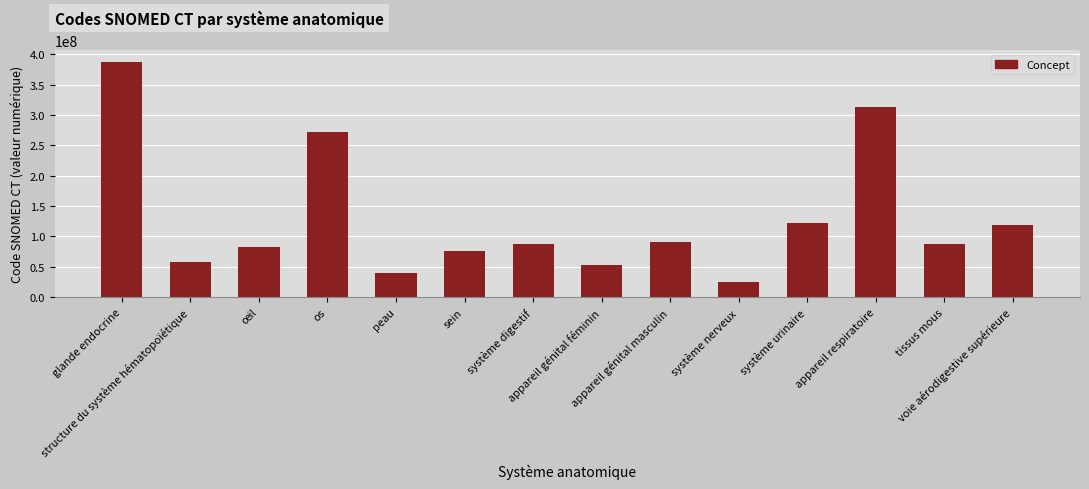

What is the difference between the maximum and minimum values?

362823004